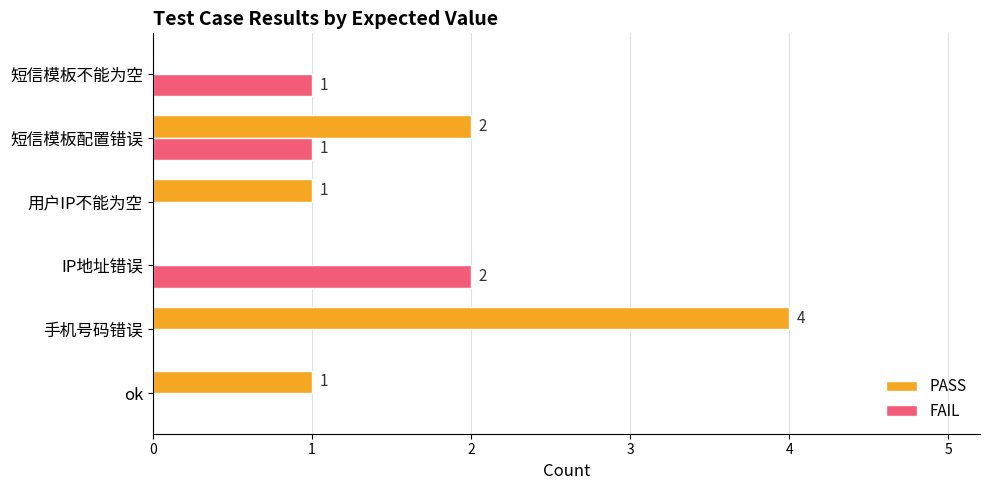

Count the number of data series in this chart.

2